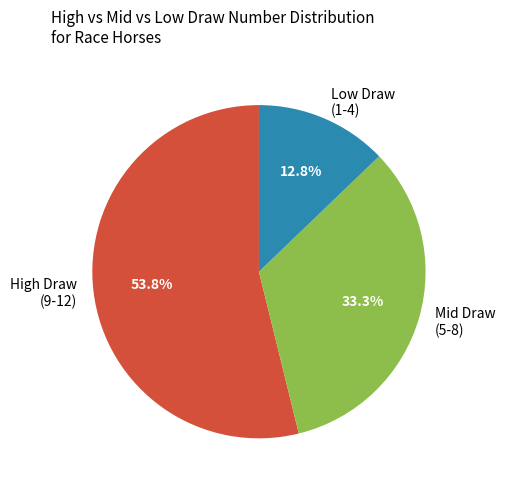

Approximately how many times larger is the value at High Draw (9-12) compared to Mid Draw (5-8)?

1.6